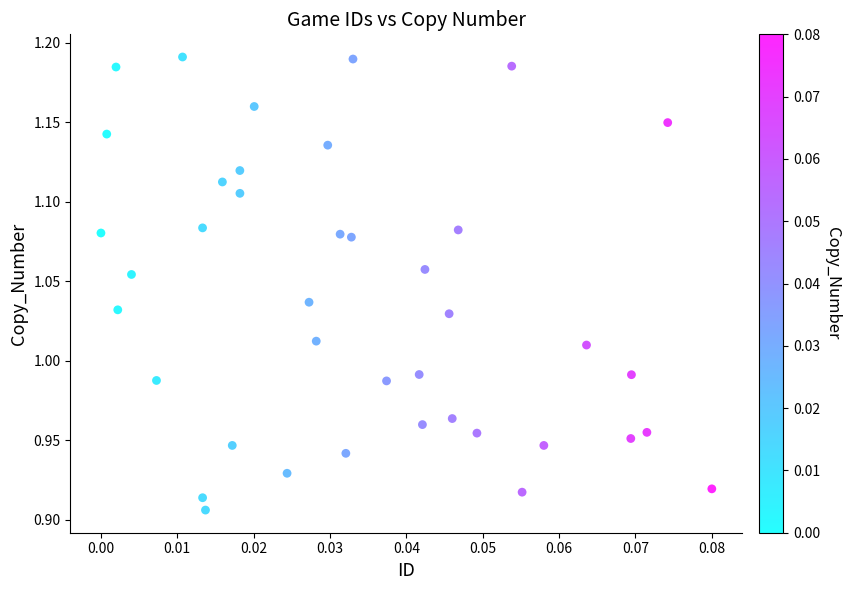

What is the range of Y values (max minus min)?

0.3